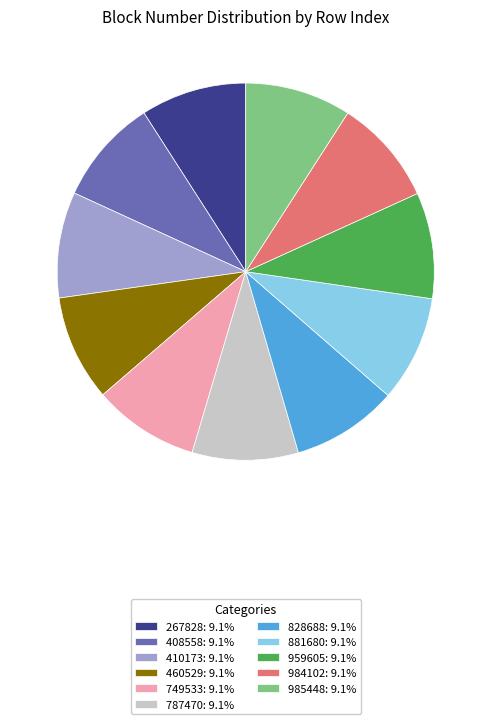

Is there a majority slice in this chart?

No